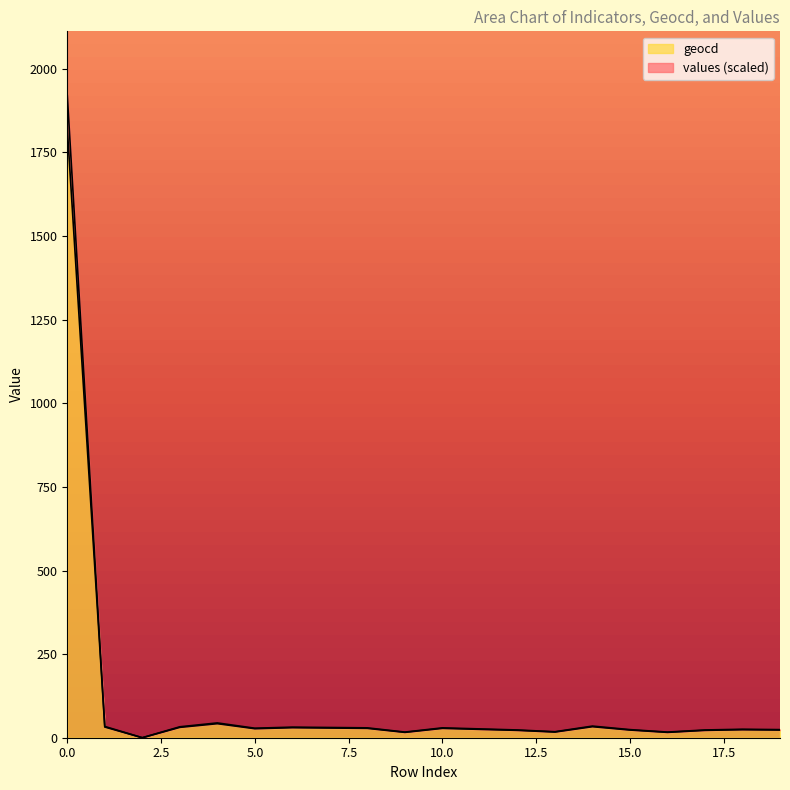

Which category has the lowest value across all series?

2